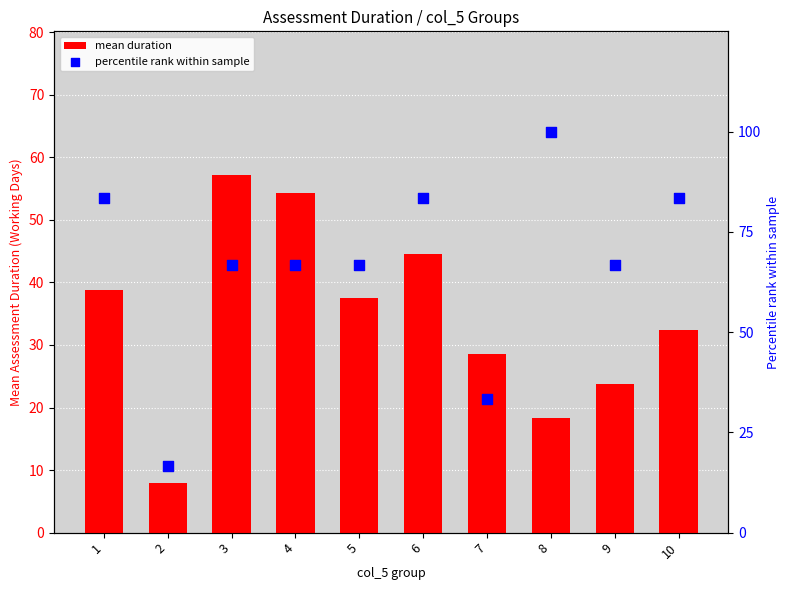

Which series contains the lowest Y value?

mean duration